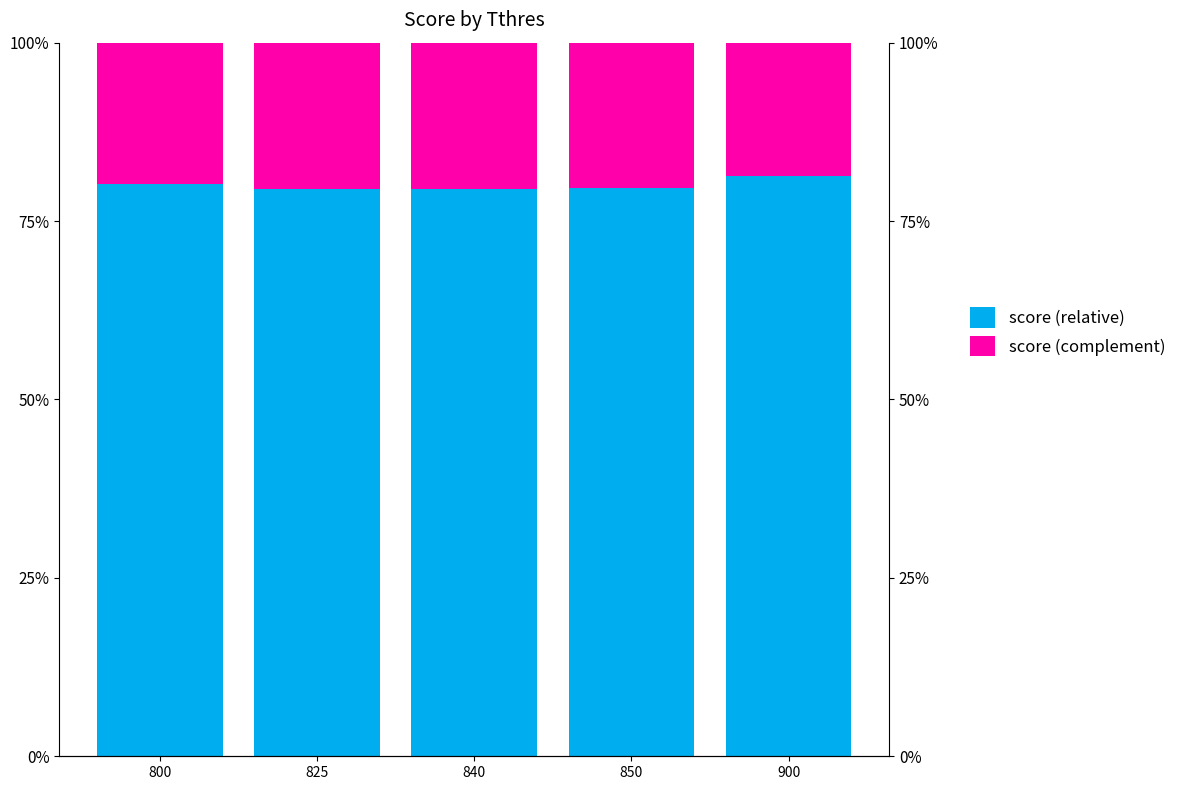

How many bars are there in each group?

2